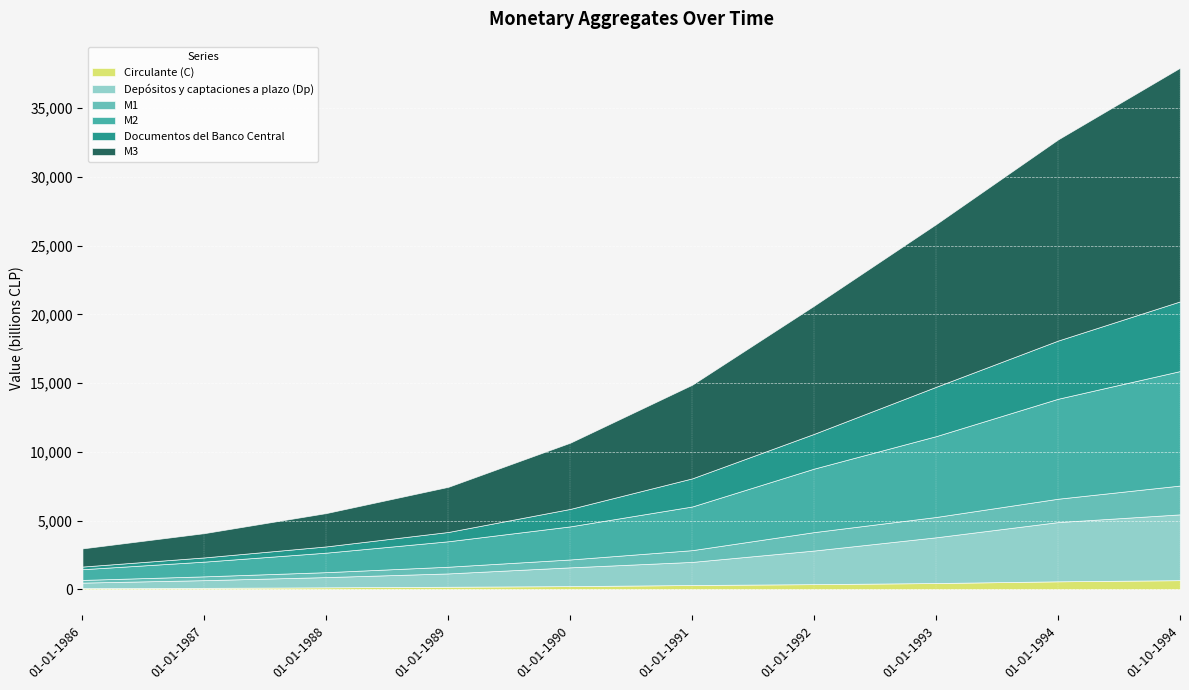

What is the total value across all series at 01-01-1988?

5548